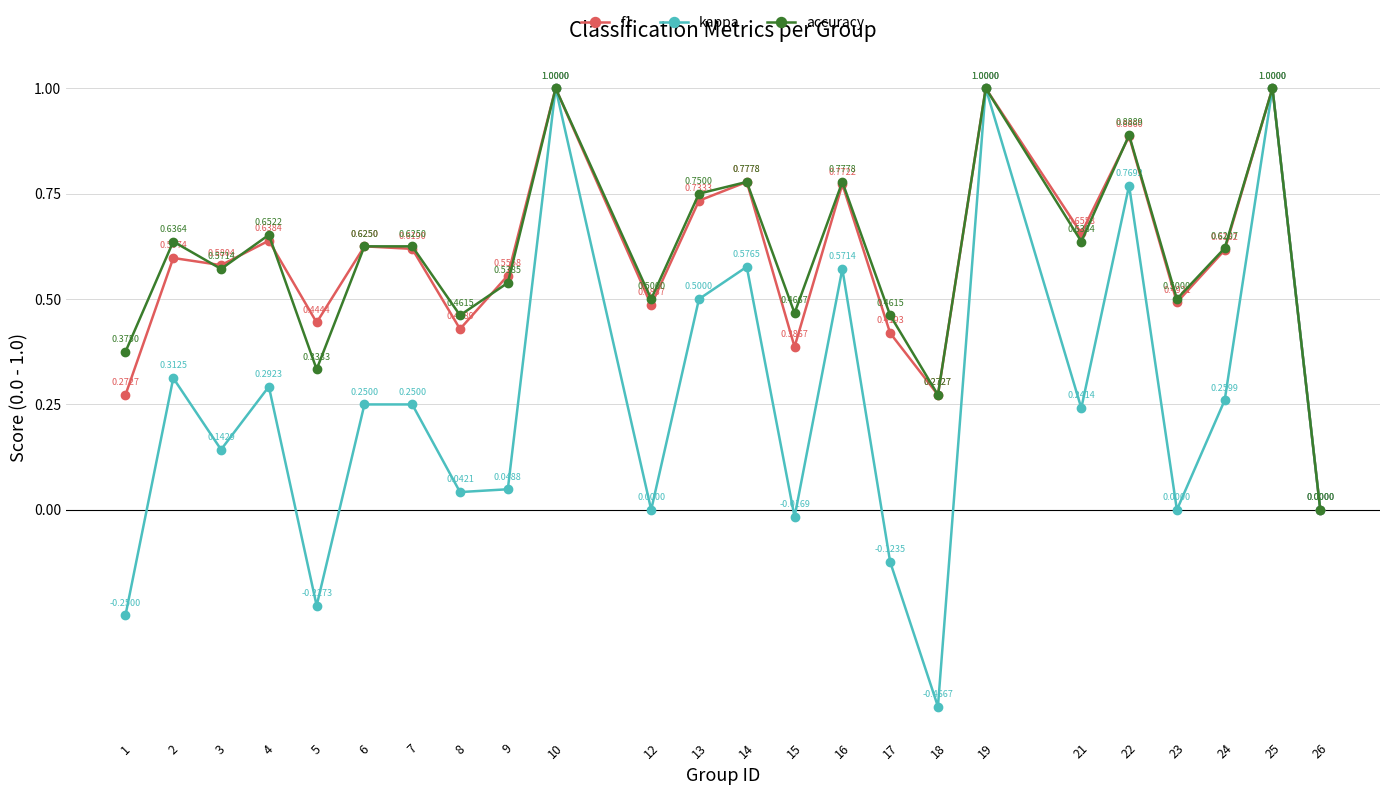

Which series changed the most between 21 and 26?

f1